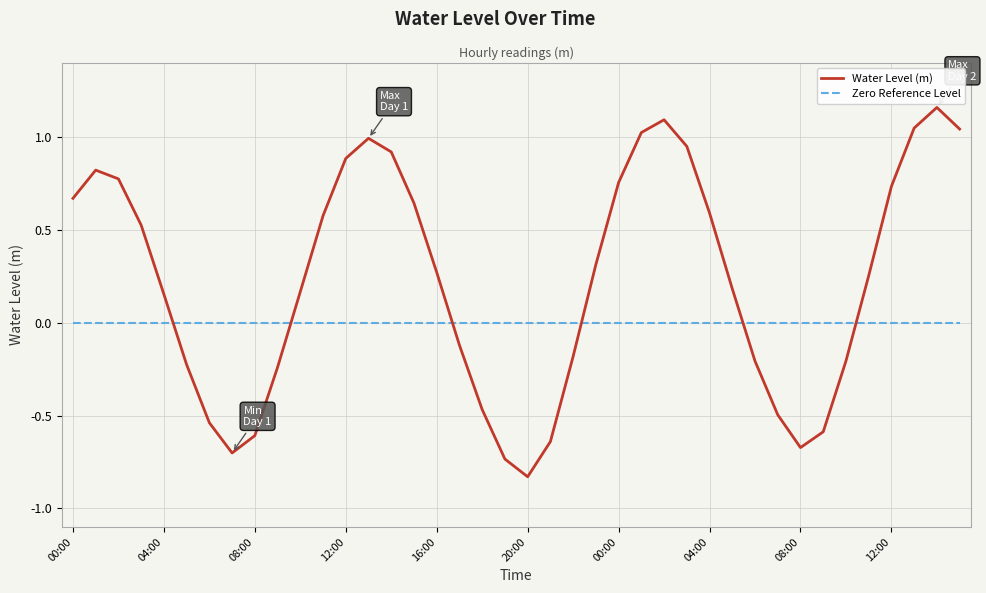

Which series has the largest range (max minus min)?

Water Level (m)